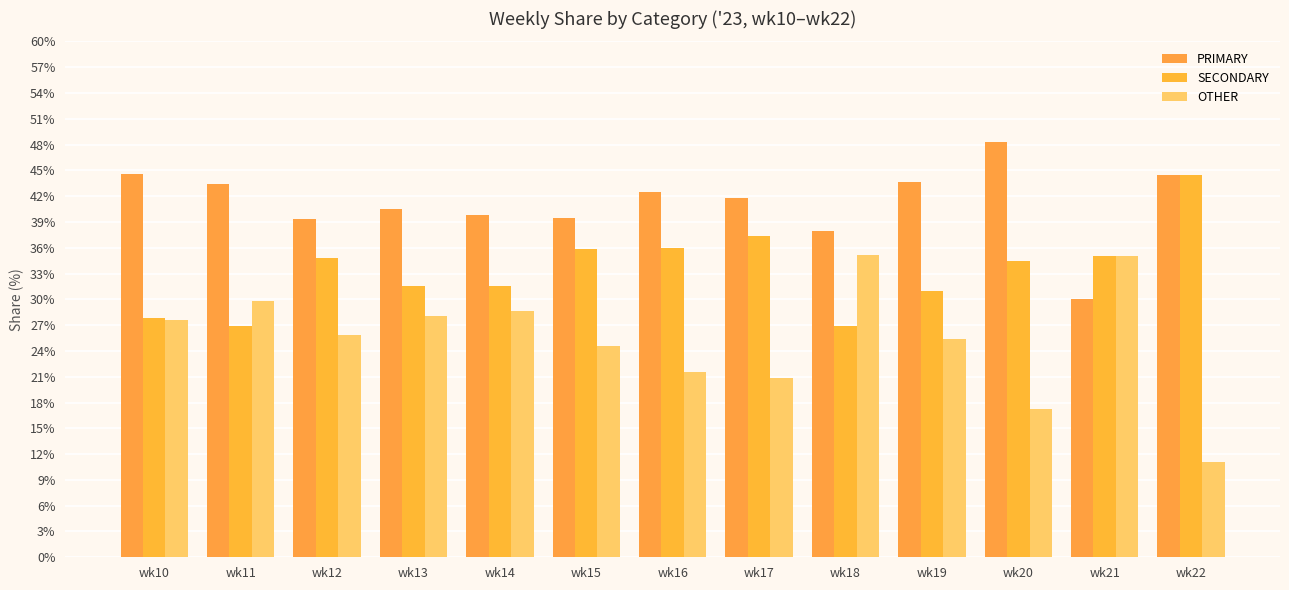

How many bars are there in total?

39